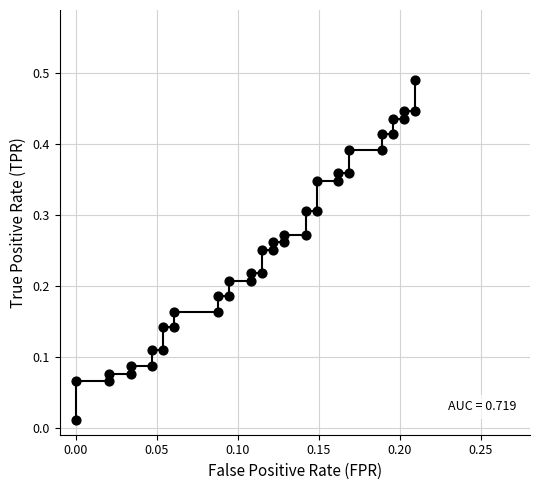

Count the number of points in this scatter plot.

40